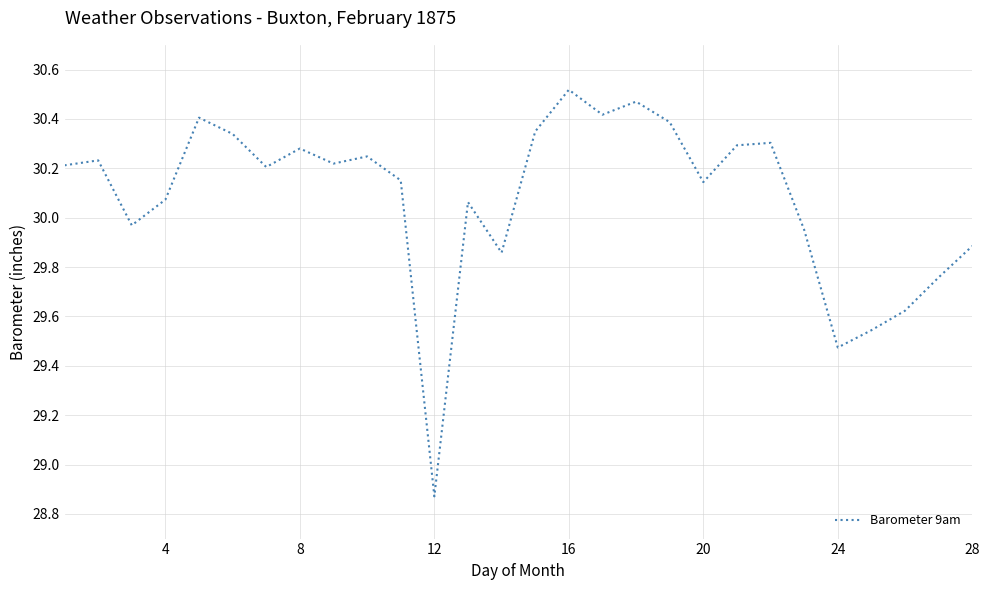

What is the difference between the maximum and minimum values?

1.6